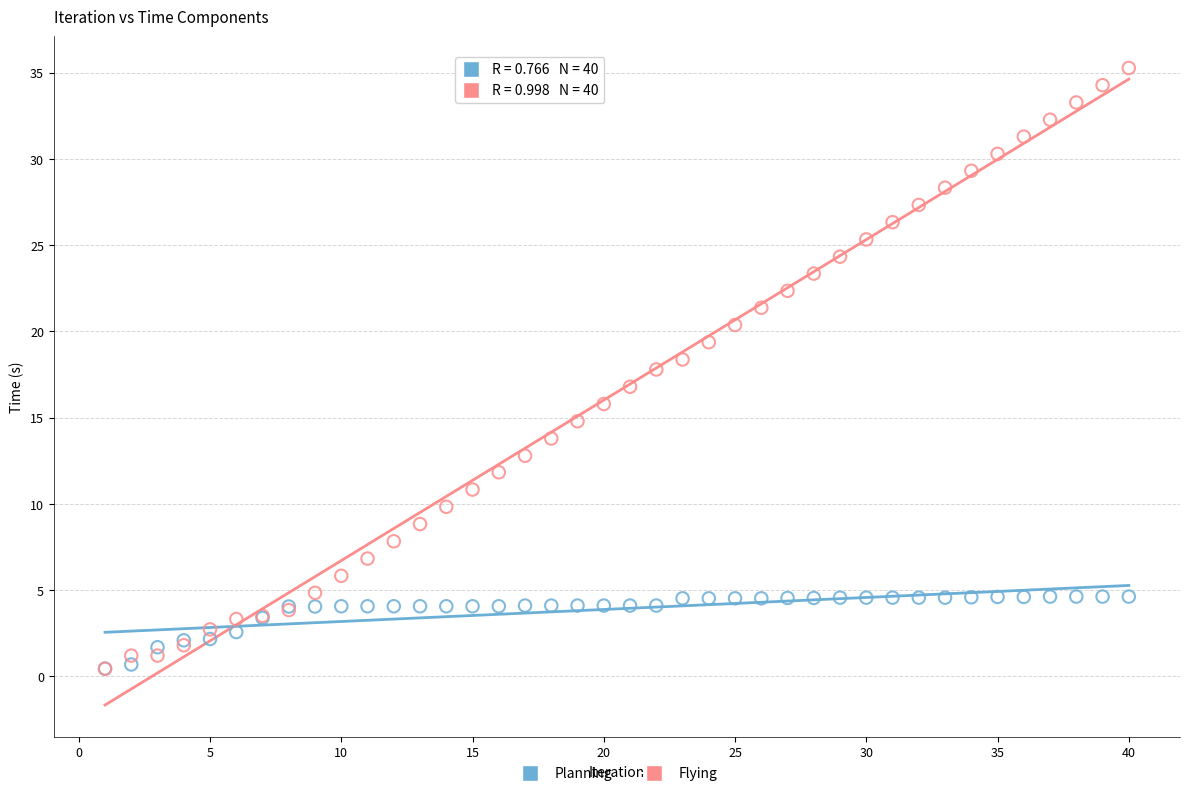

Which series has the widest spread of Y values?

Flying